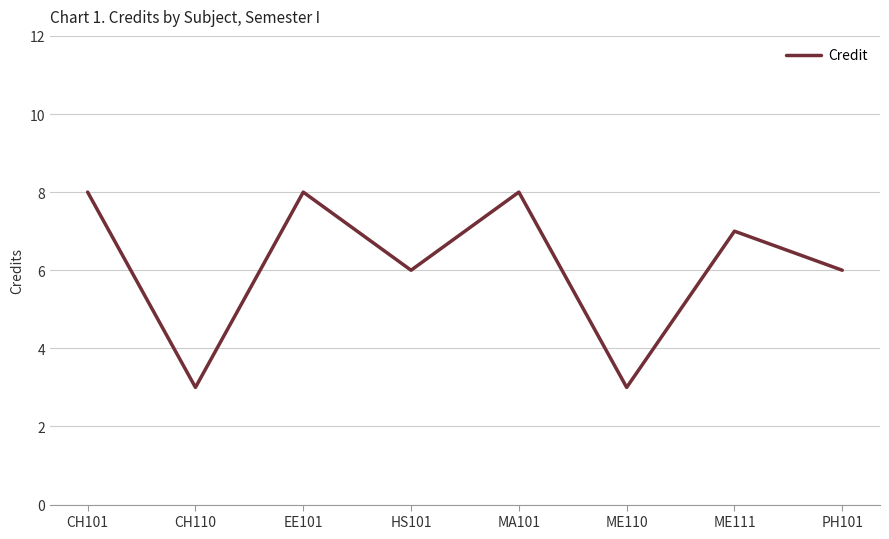

True or false: the data shows 6 at HS101.

True